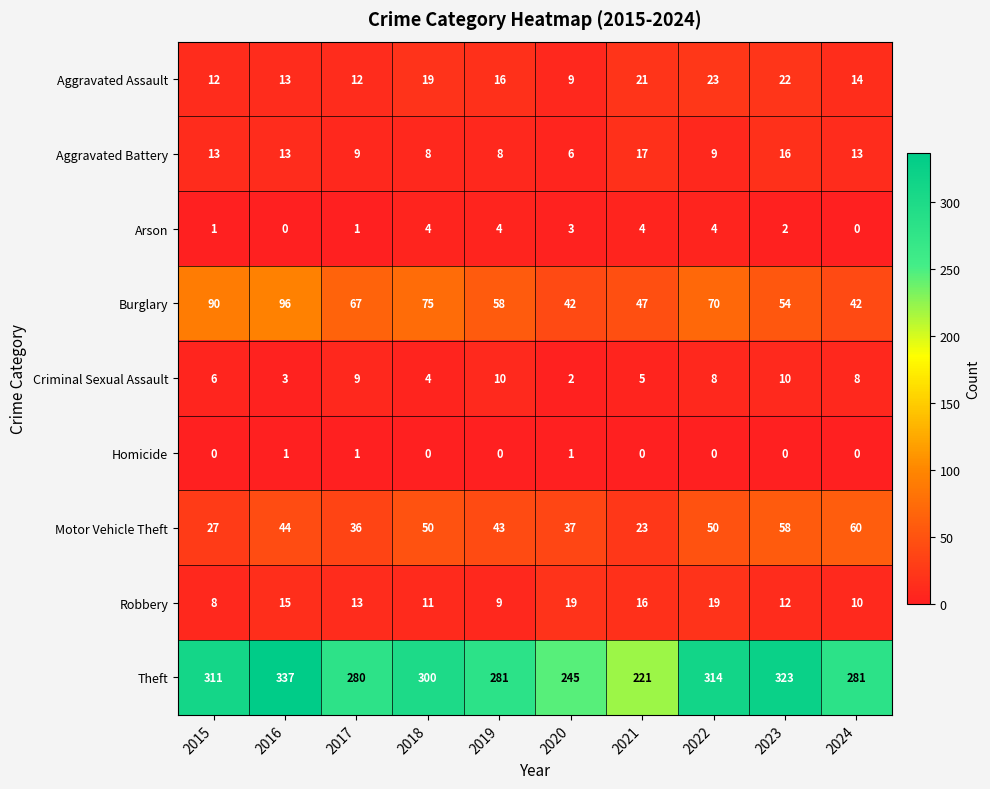

What is the sum of all Homicide values?

3